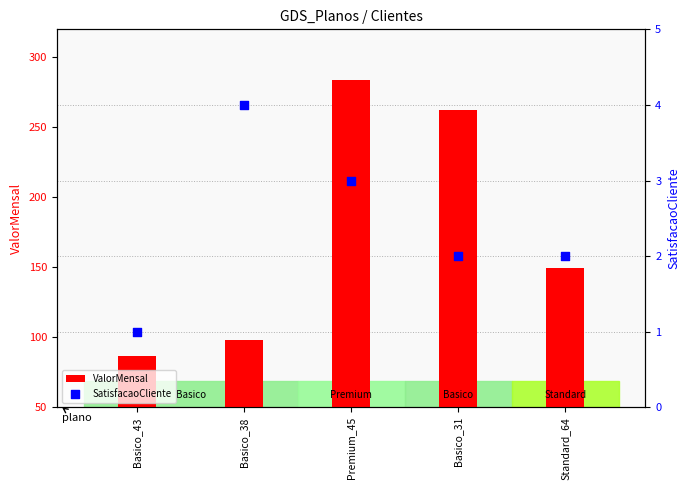

At which category is the sum across all series the highest?

Premium_45